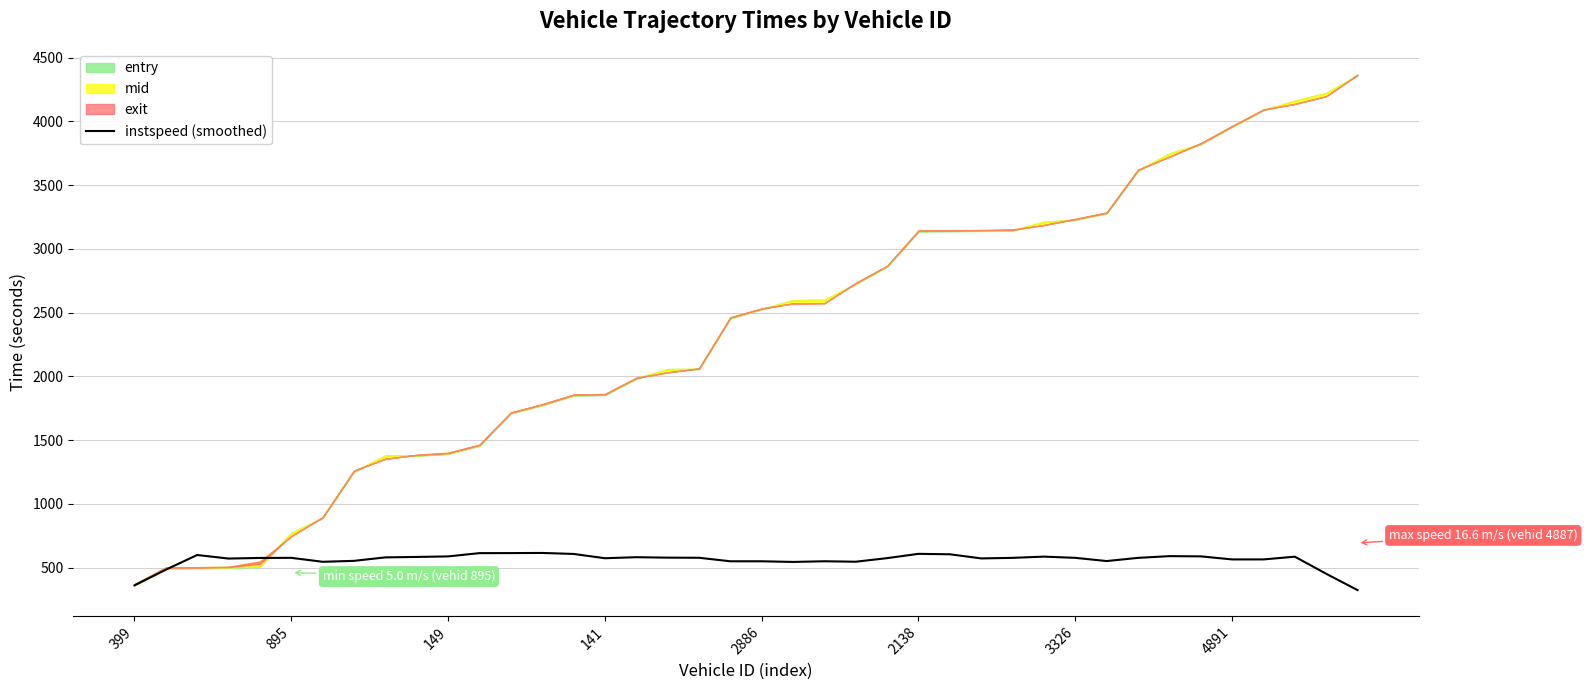

What is the lowest value of the instspeed (smoothed) series?

323.2